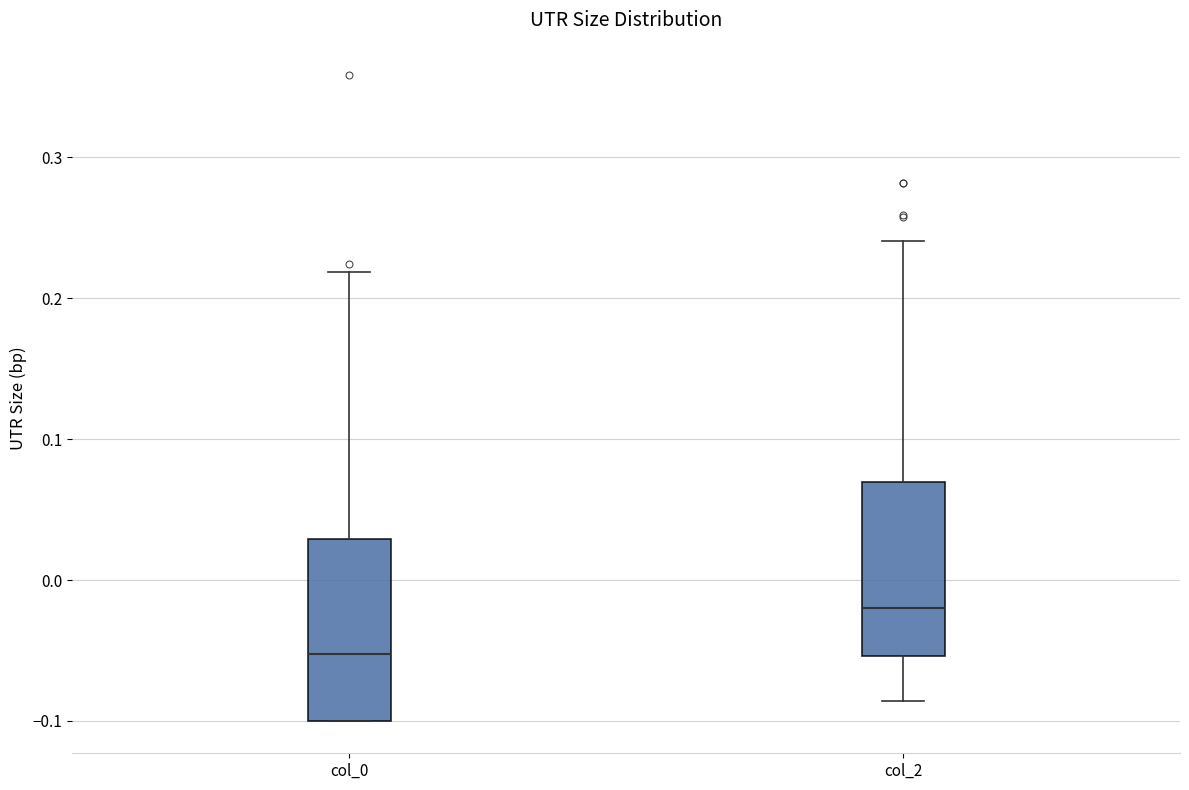

Where is the lower edge of the box for col_0 on the y-axis? The values are not printed on the chart, so give them approximately, as read against the axis.

-0.10